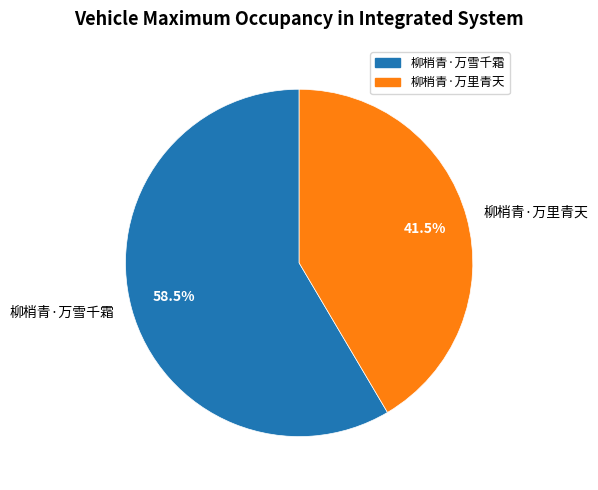

Rank the categories by value from highest to lowest.

柳梢青·万雪千霜, 柳梢青·万里青天